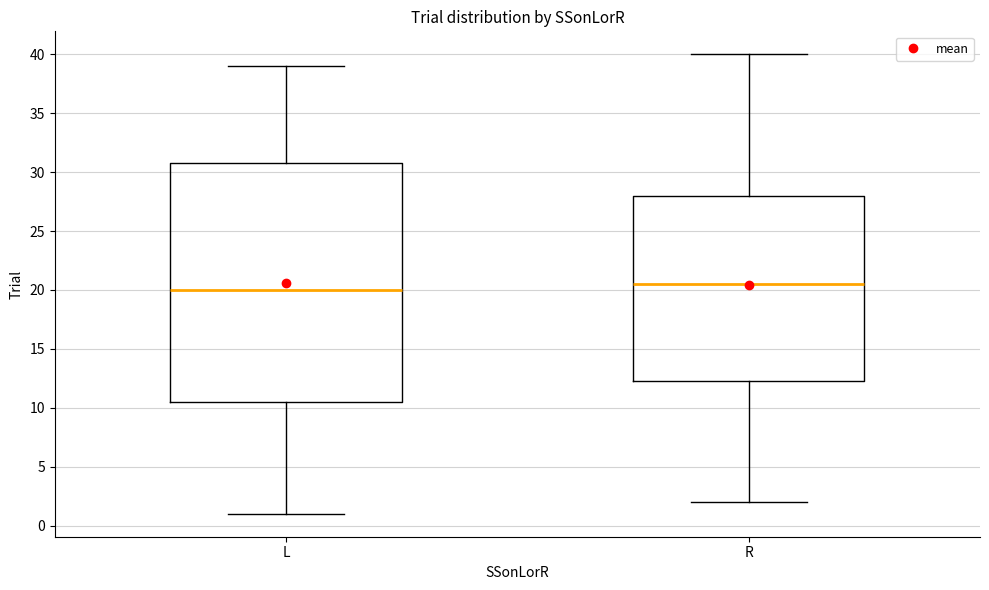

Reading left to right, transcribe this box plot: for each box, give where its median line is, the range the box spans, and where its two whiskers end, as read against the y-axis. The values are not printed on the chart, so give them approximately, as read against the axis.

L: median 20.0, box 10.5 to 31.0, whiskers 1.0 to 39.0
R: median 20.5, box 12.5 to 28.0, whiskers 2.0 to 40.0